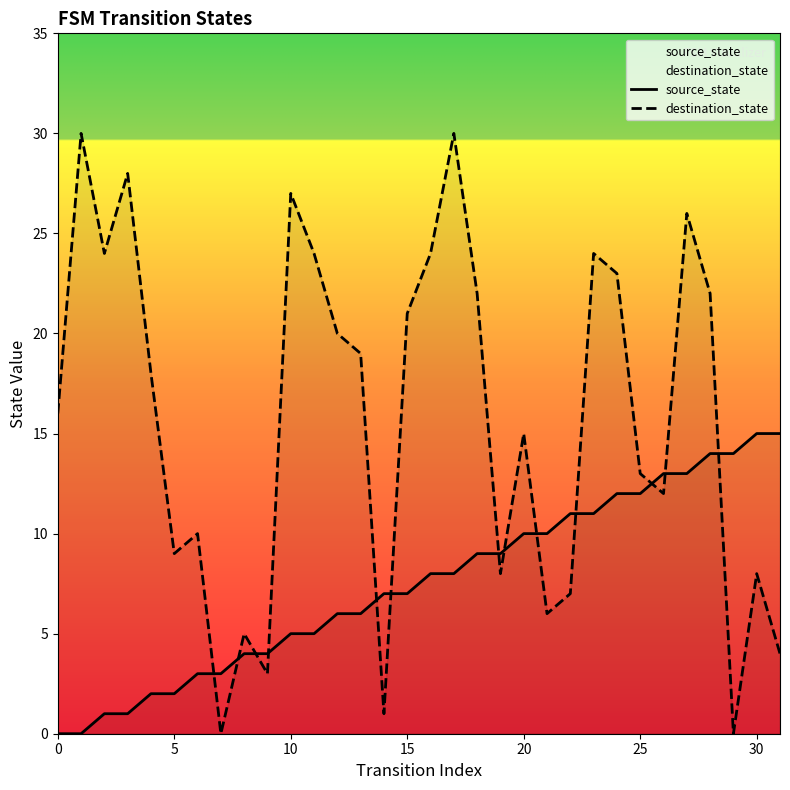

How many lines are shown in the chart?

2